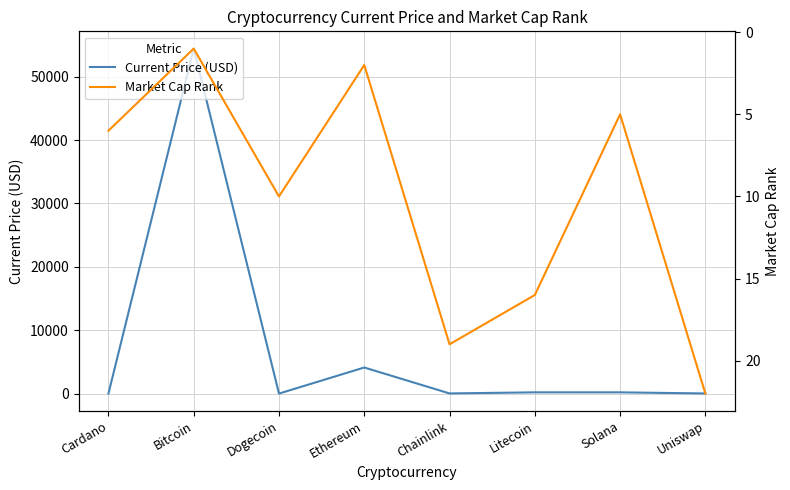

Where does the Current Price (USD) series first go above 195?

Bitcoin